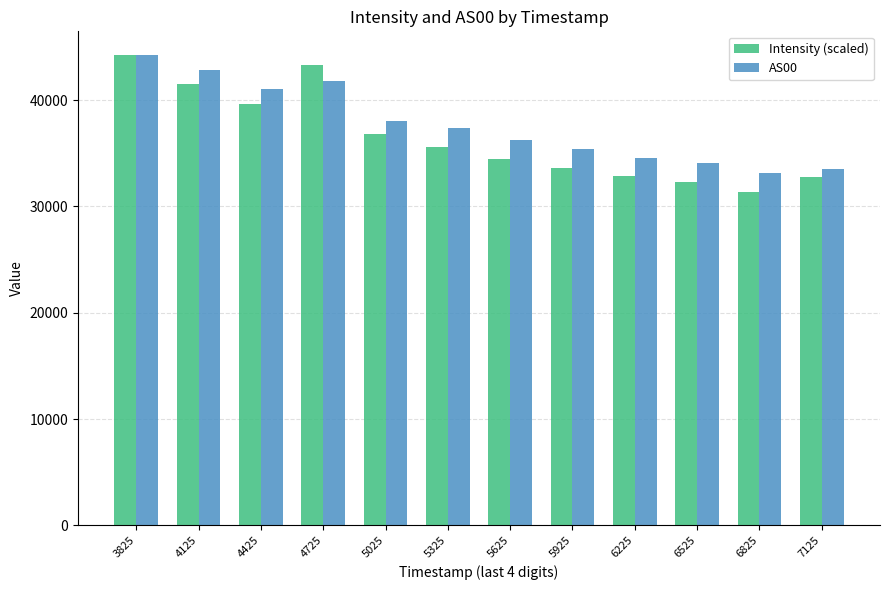

What is the average value of the AS00 series?

37690.9